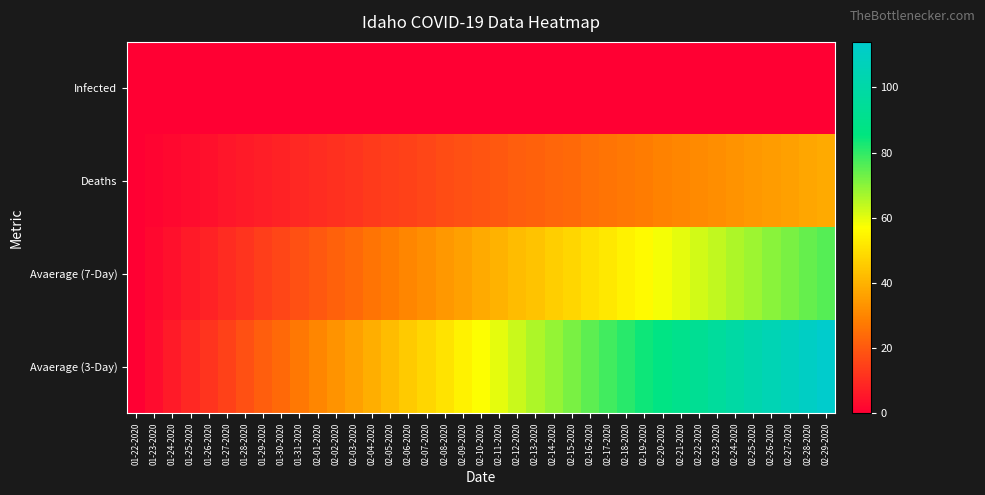

Rank the series by their average value, from lowest to highest.

Infected, Deaths, Avaerage (7-Day), Avaerage (3-Day)